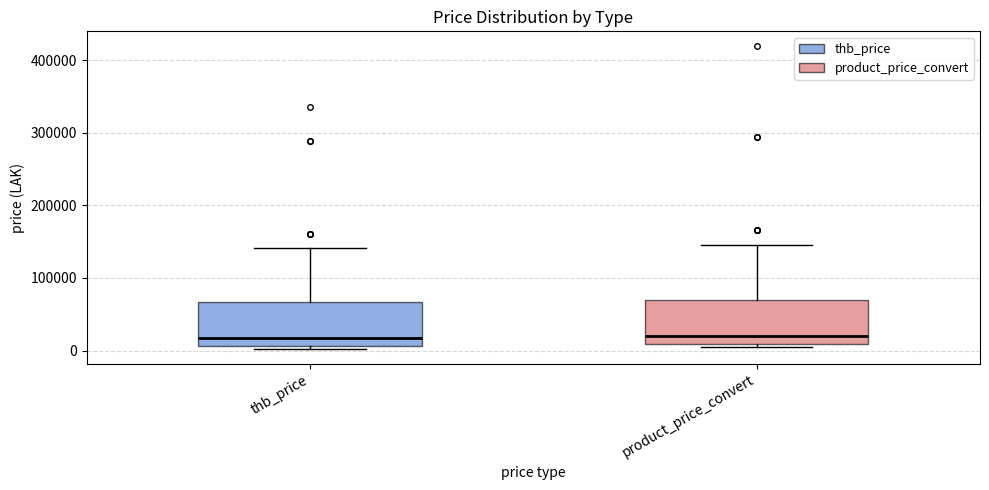

Where does the upper whisker of the box for thb_price end on the y-axis? The values are not printed on the chart, so give them approximately, as read against the axis.

140000